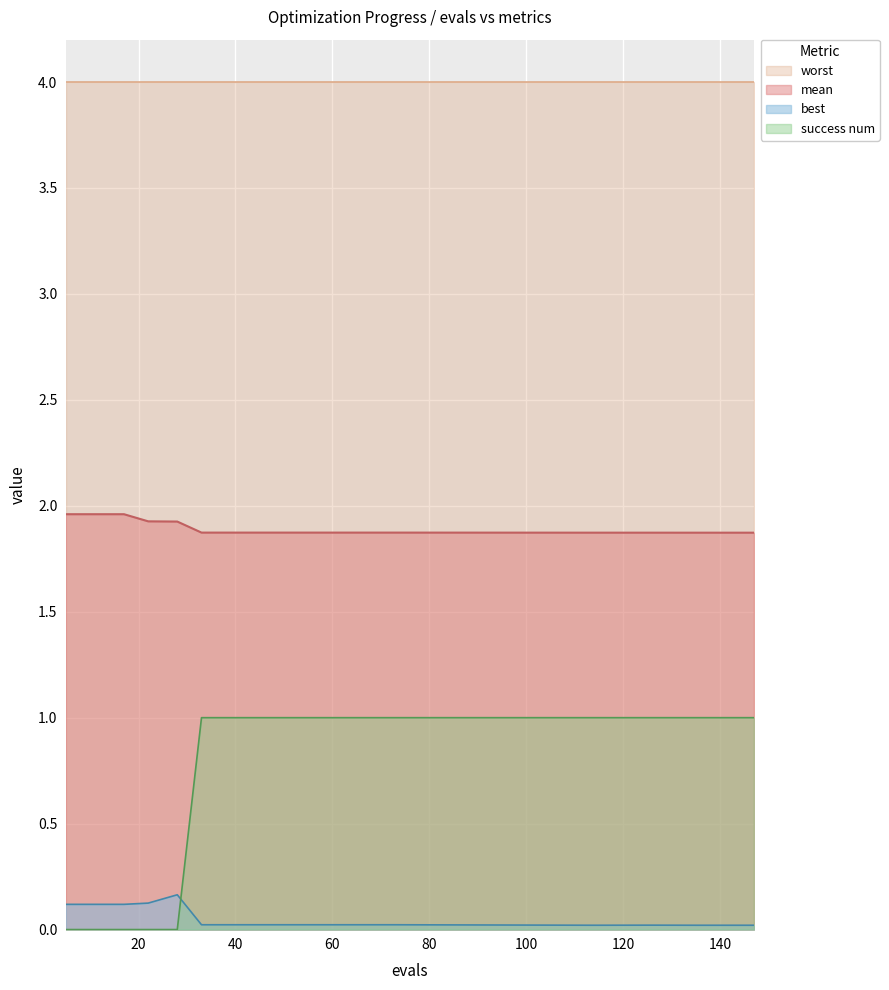

At how many categories does at least one series exceed 1?

14